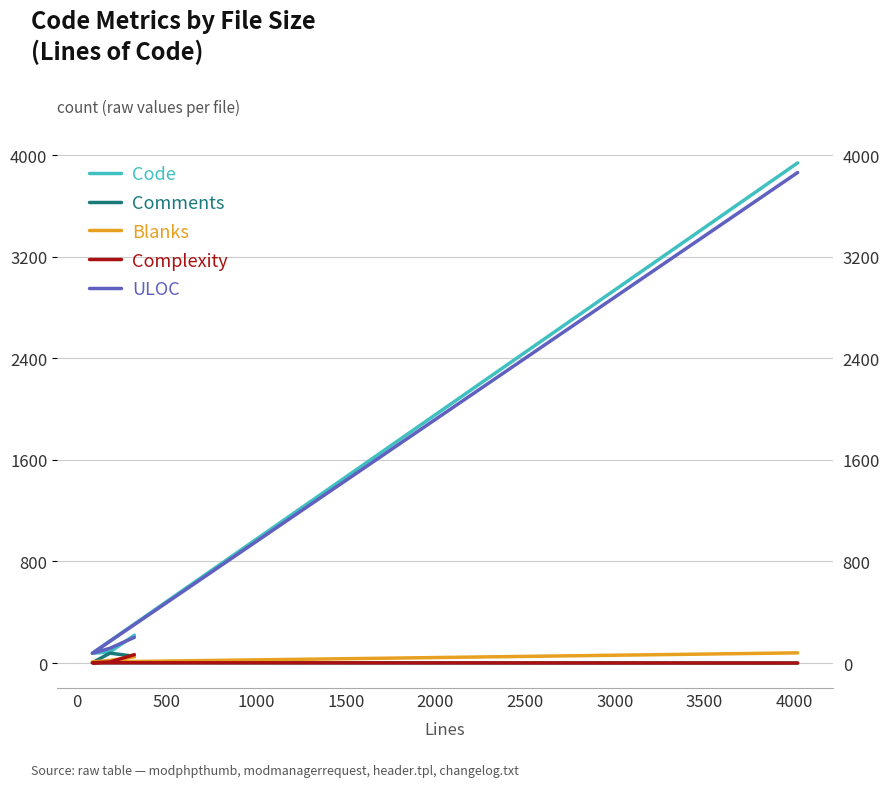

What is the difference between the maximum and second lowest values in the Complexity series?

64